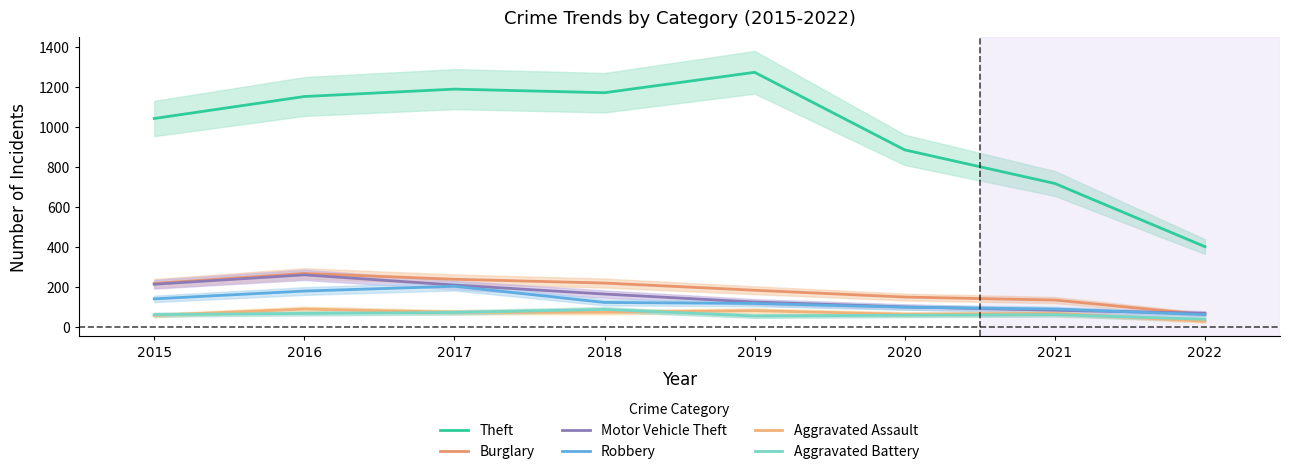

Is this an area chart (filled region under the line)?

No